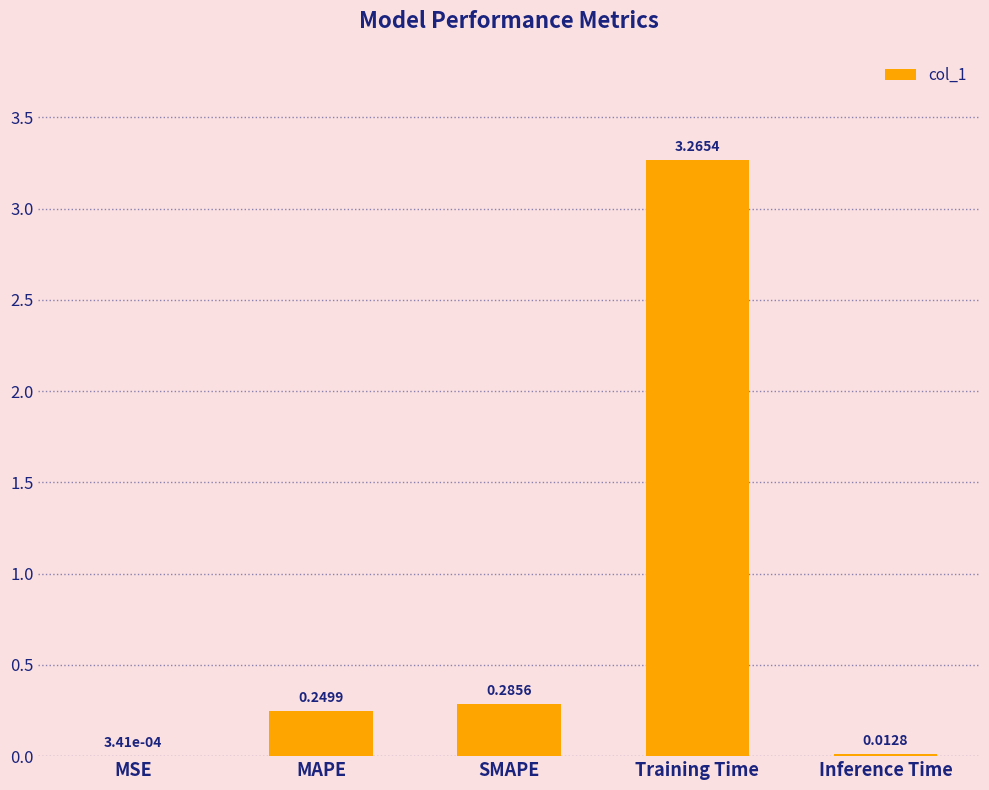

What is the sum of all values?

3.8